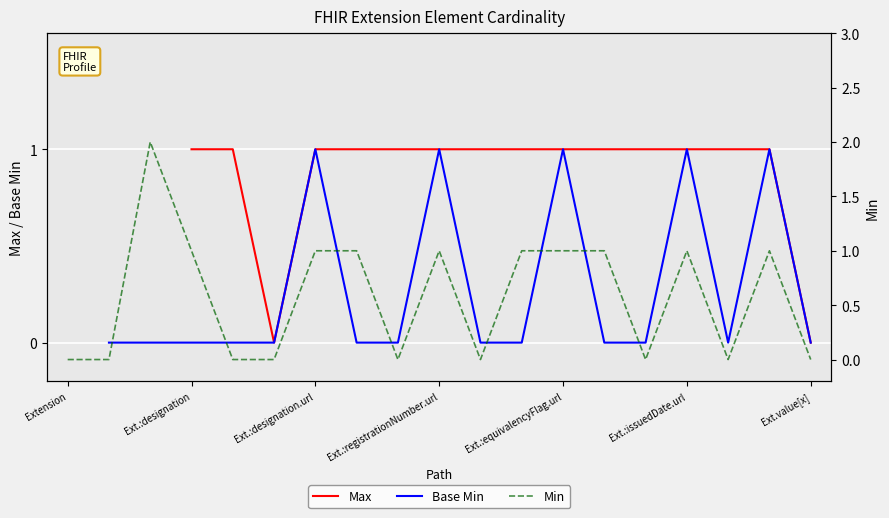

Which has a higher value, Ext.:designation.url or Ext.:designation?

Ext.:designation